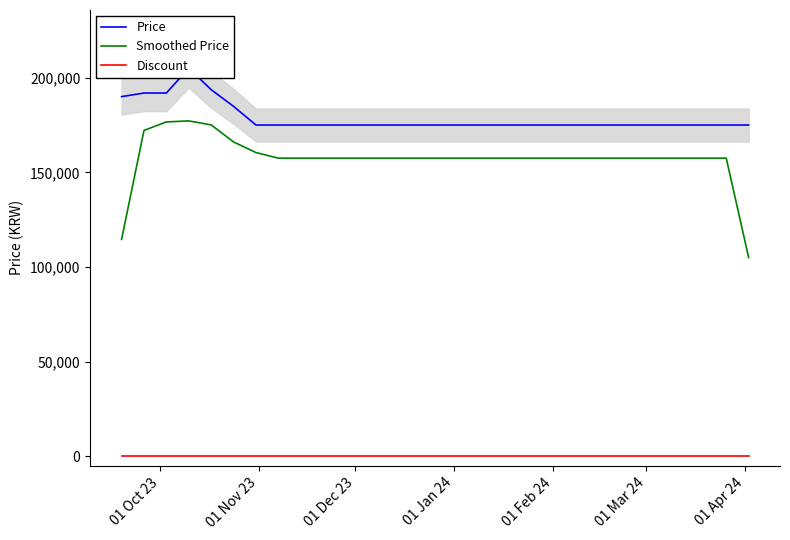

True or false: Discount and Smoothed Price intersect in this chart.

False